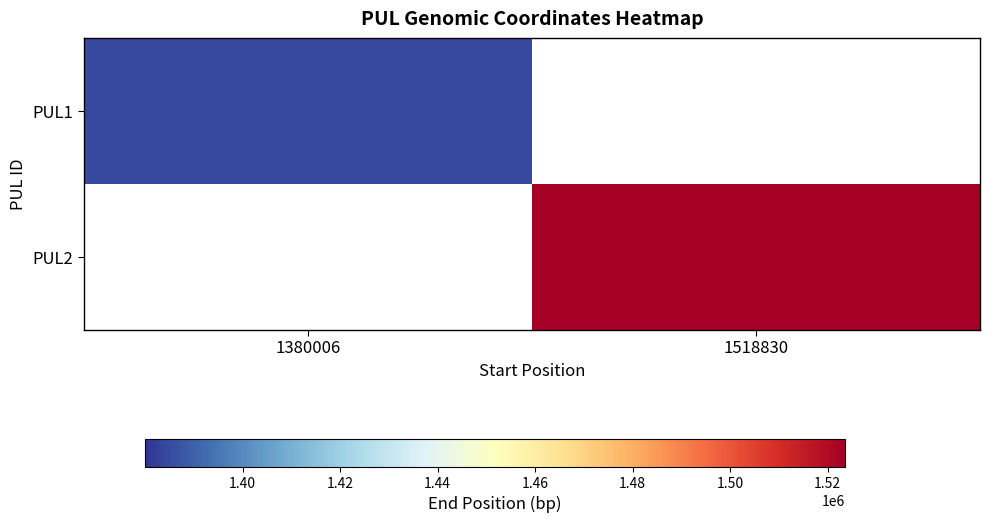

Rank the series at 1518830 from lowest to highest value.

PUL1, PUL2